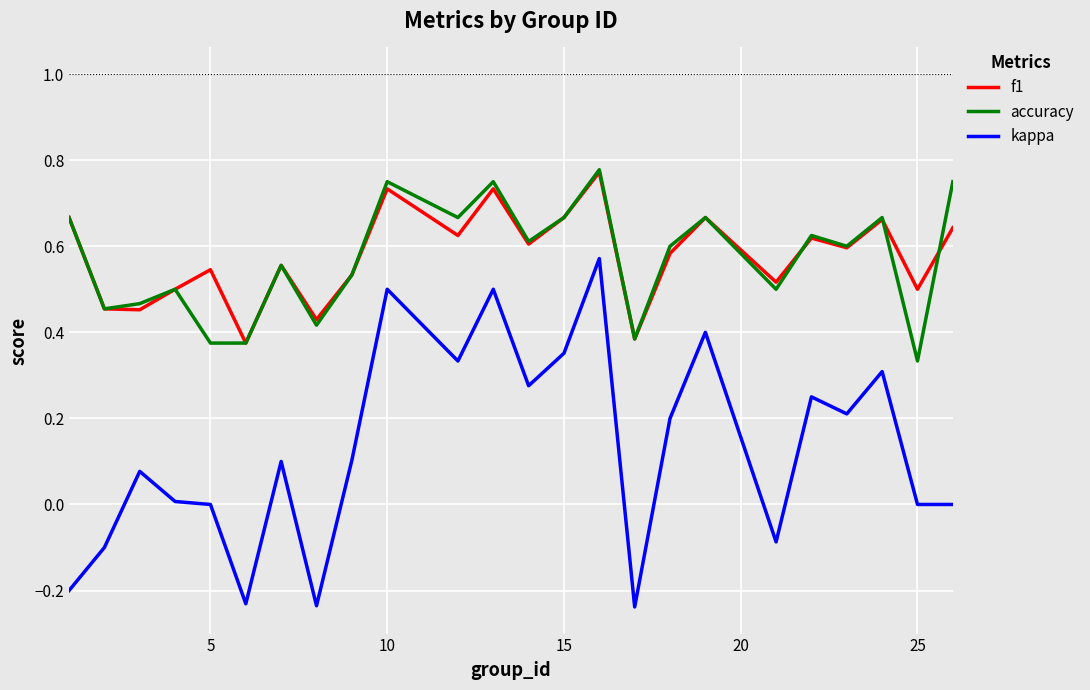

How many lines are shown in the chart?

3